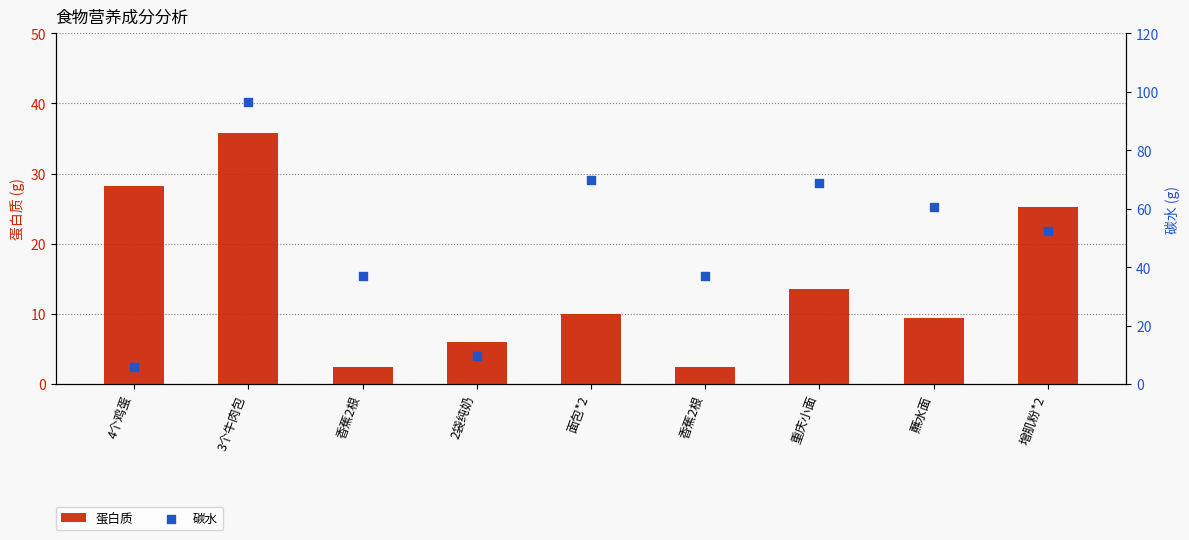

Which series contains the highest Y value?

碳水